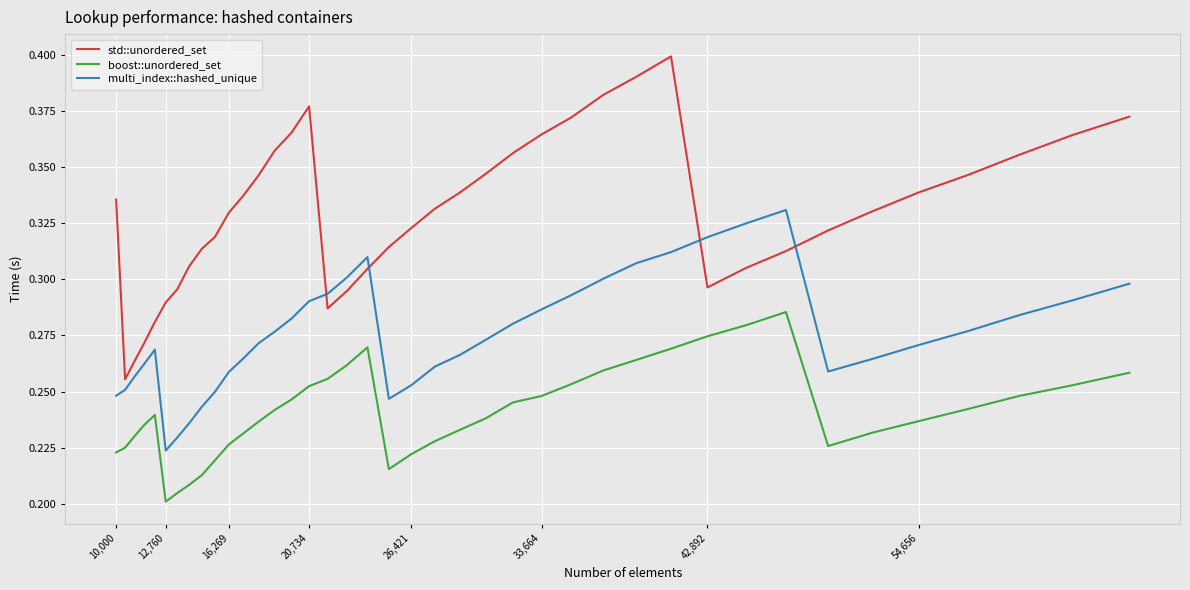

Does the chart display data point markers on the line(s)?

No